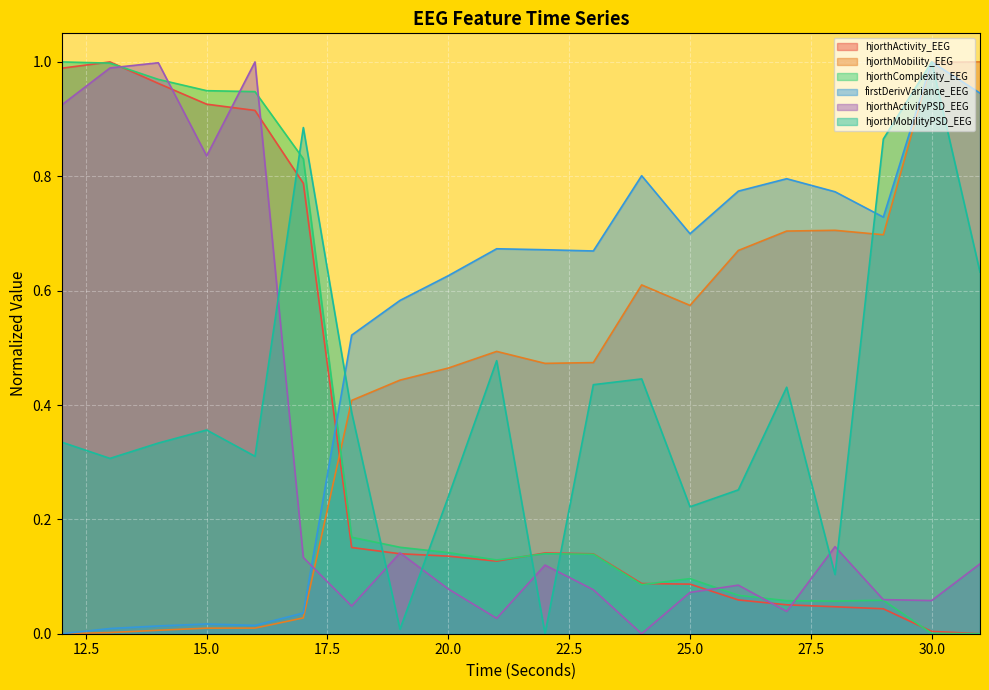

Which series ends up on top after the final intersection of hjorthMobility_EEG and firstDerivVariance_EEG?

hjorthMobility_EEG